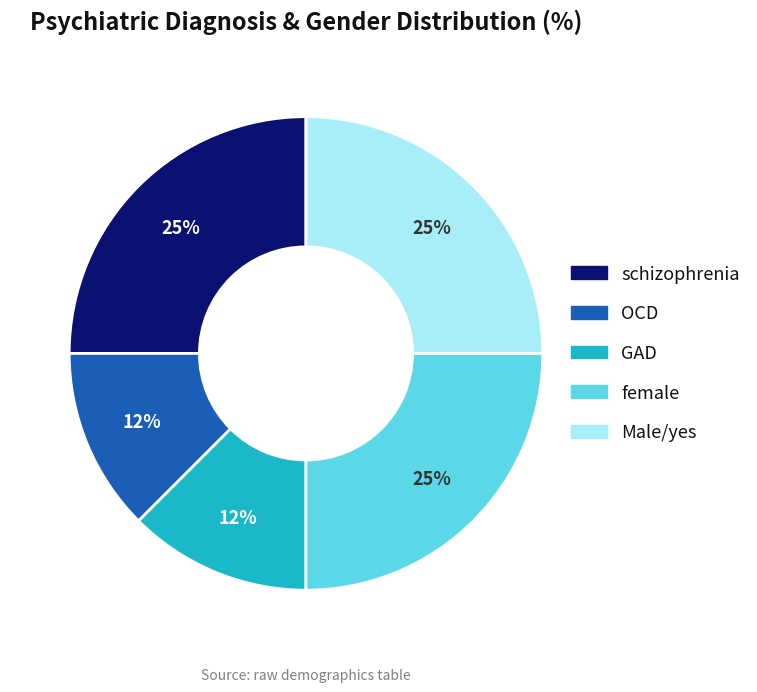

To the nearest percent, what is the average slice percentage?

20%